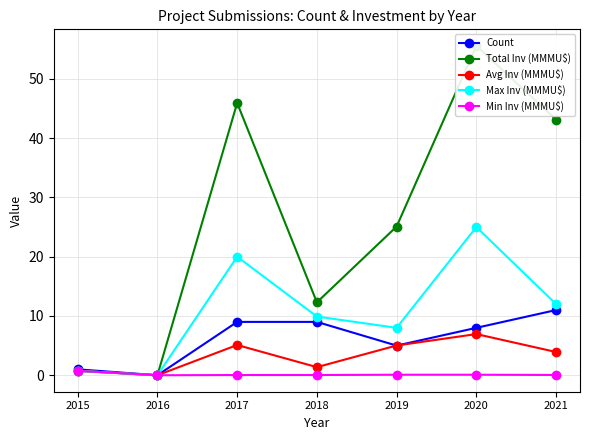

What are all the series names shown in the legend?

Count, Total Inv (MMMU$), Avg Inv (MMMU$), Max Inv (MMMU$), Min Inv (MMMU$)